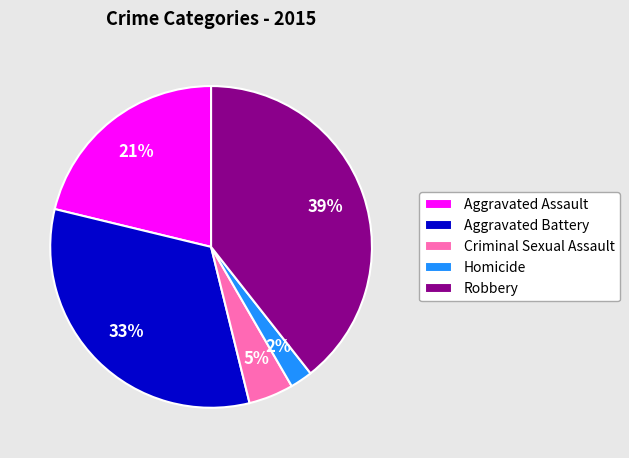

Combined, do Robbery and Aggravated Battery account for over 50%?

Yes